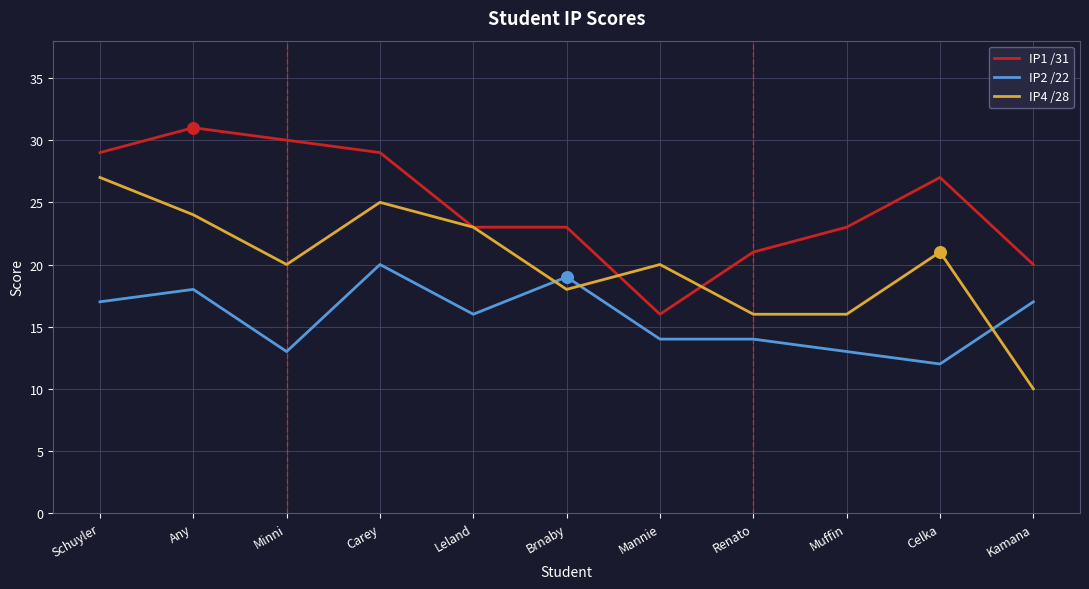

Is the value of IP2 /22 at Brnaby greater than the value of IP1 /31 at Muffin?

No